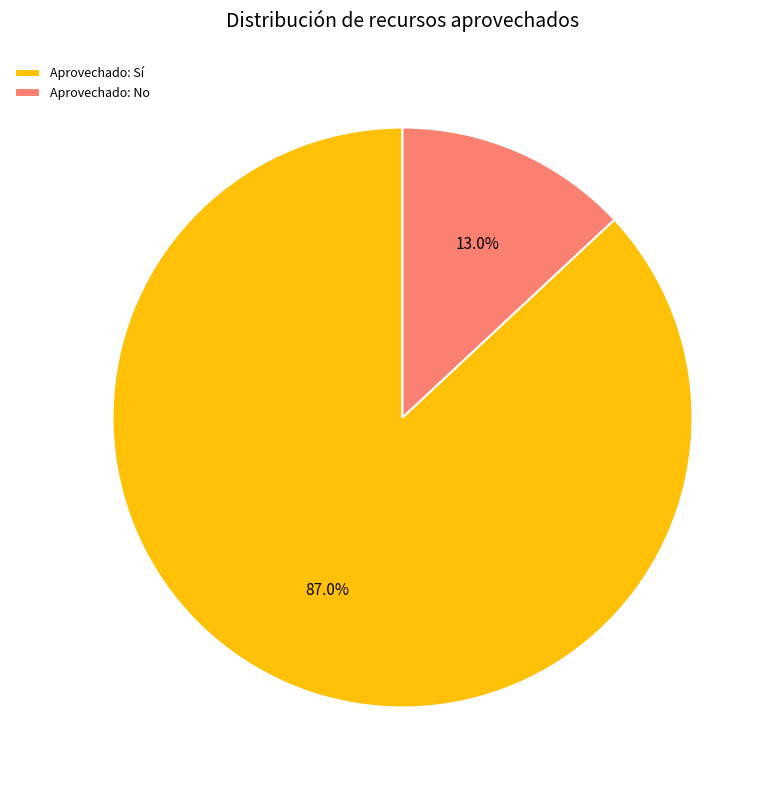

Rank the categories by value from highest to lowest.

Aprovechado: Sí, Aprovechado: No